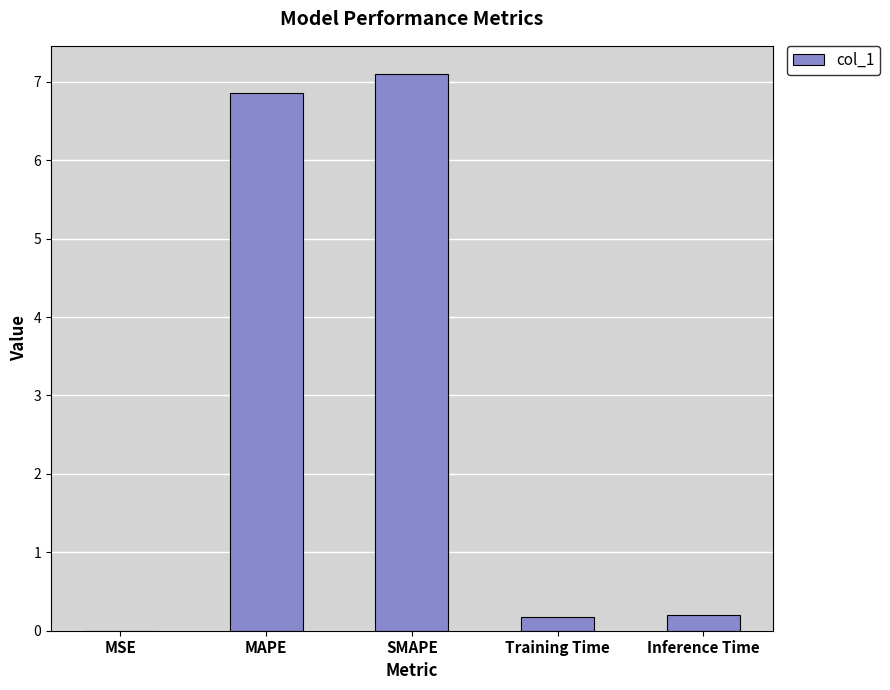

The value at MSE is 0.0. True or false?

True